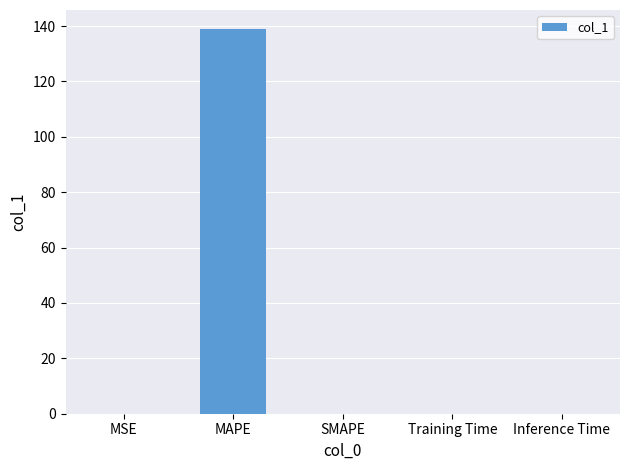

Which label corresponds to the largest value in the chart?

MAPE